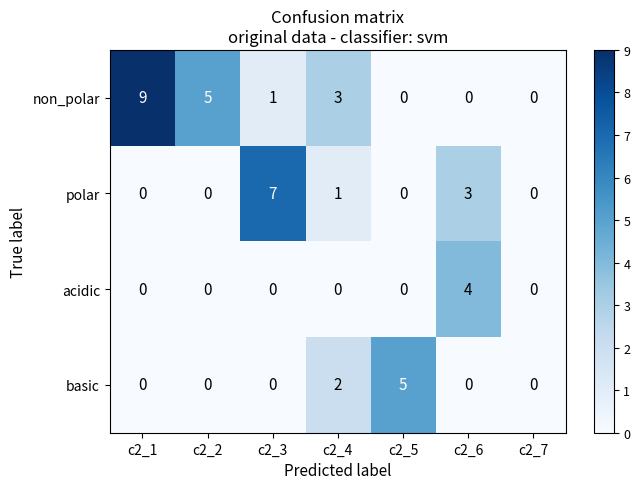

How many distinct data groups are displayed?

4